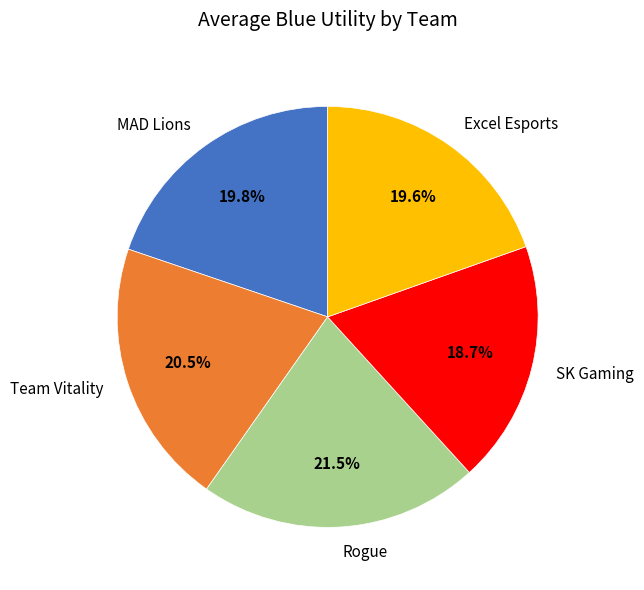

Does any single category account for the majority?

No